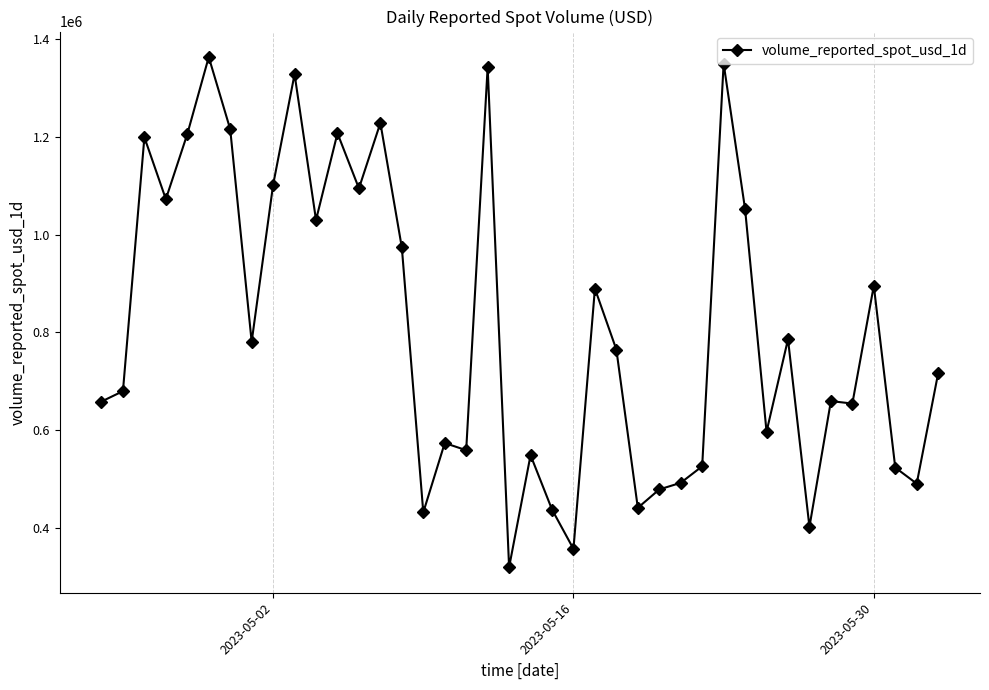

What is the value of the 14th point from the left?

1228725.6